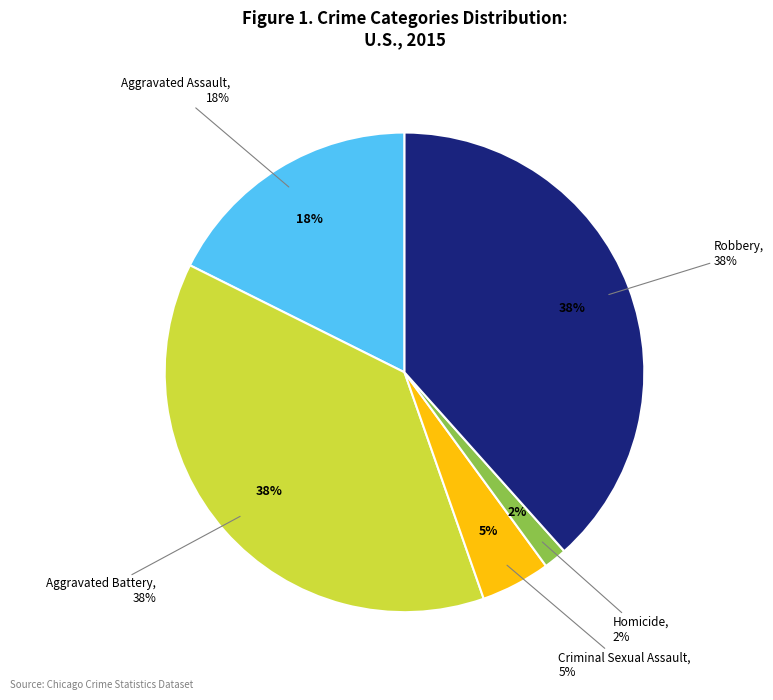

Does any single category account for the majority?

No